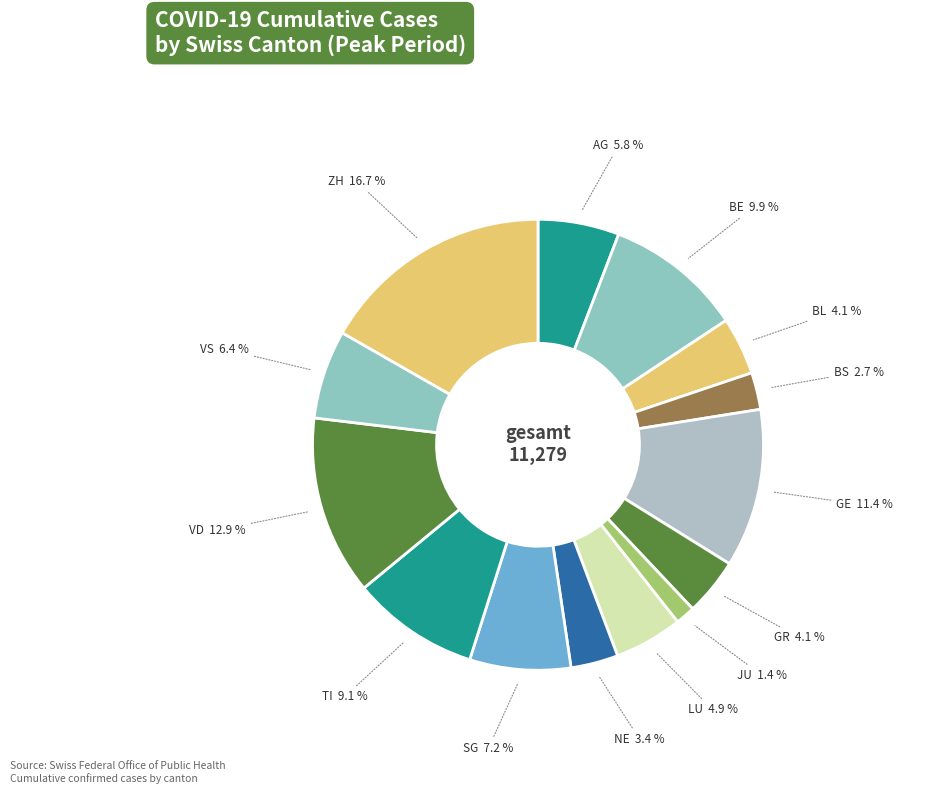

To the nearest percent, what percentage of the pie is LU?

5%